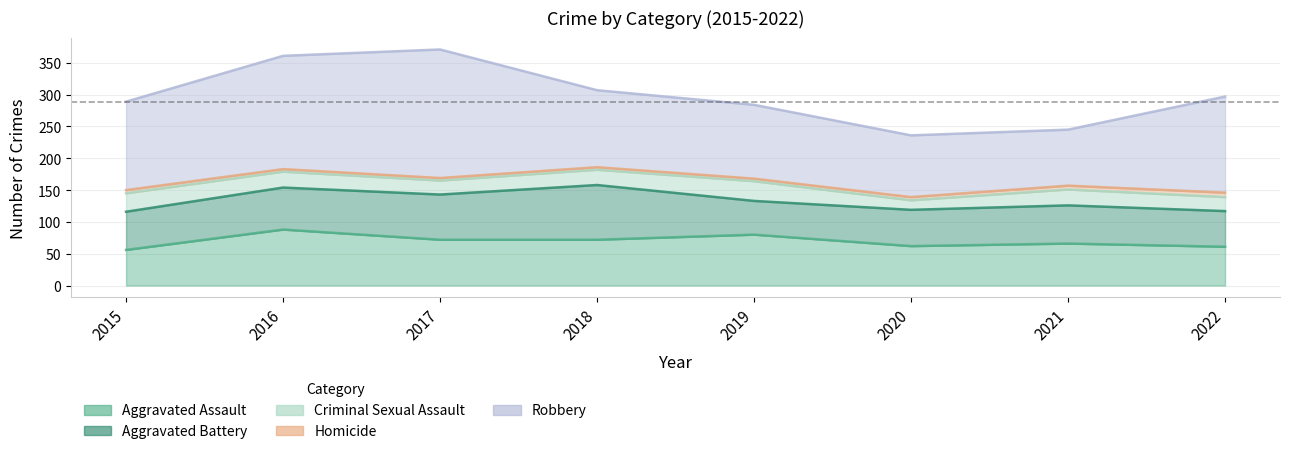

True or false: Robbery and Aggravated Assault cross at least once.

False